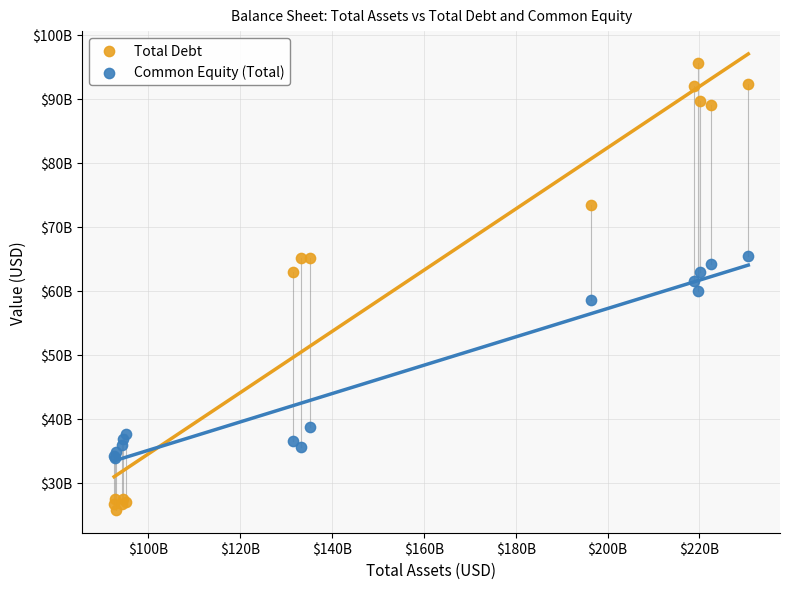

What are all the series names shown in the legend?

Total Debt, Common Equity (Total)